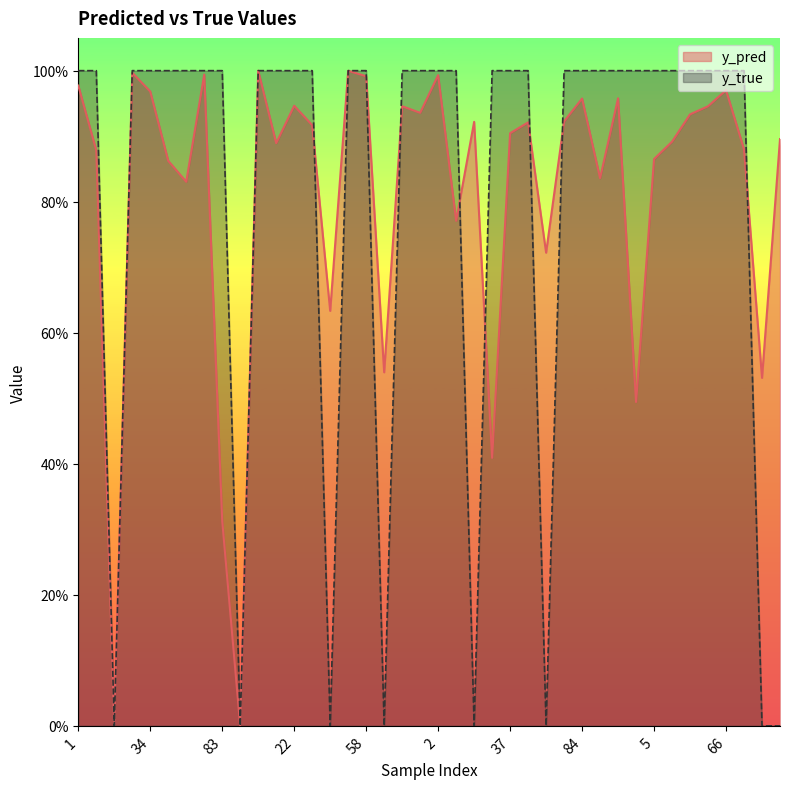

Count the number of categories in the chart.

40